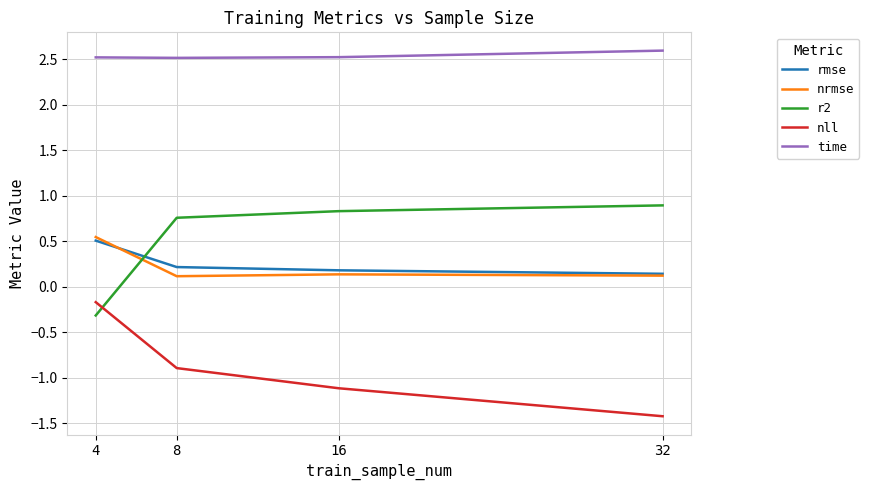

What is the spread (max minus min) of values at 16?

3.6